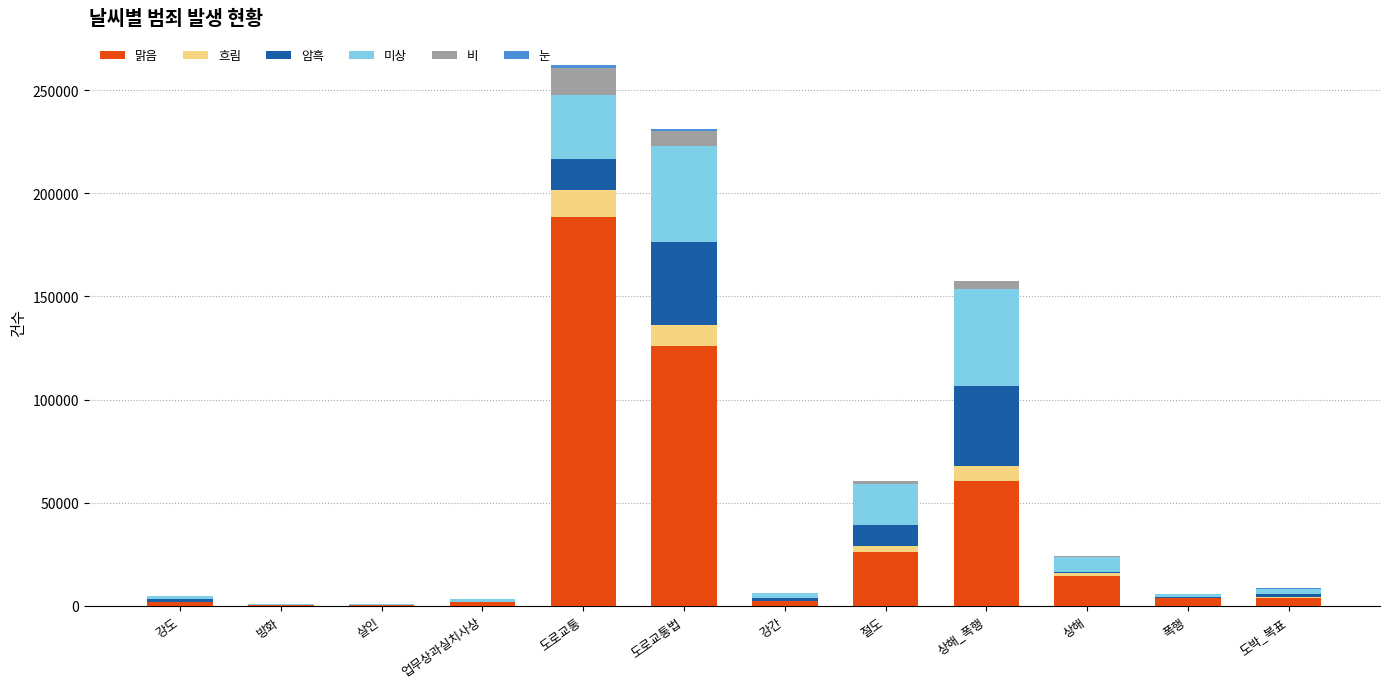

At which label does 맑음 reach its peak?

도로교통